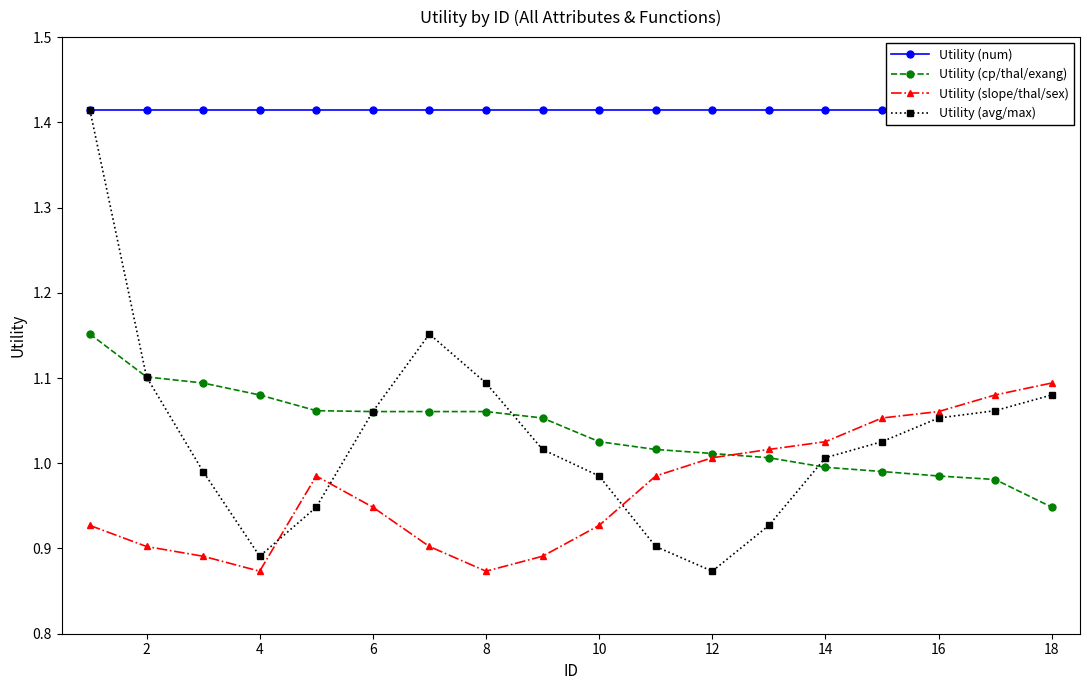

How many interior local valleys does the Utility (avg/max) series have?

2